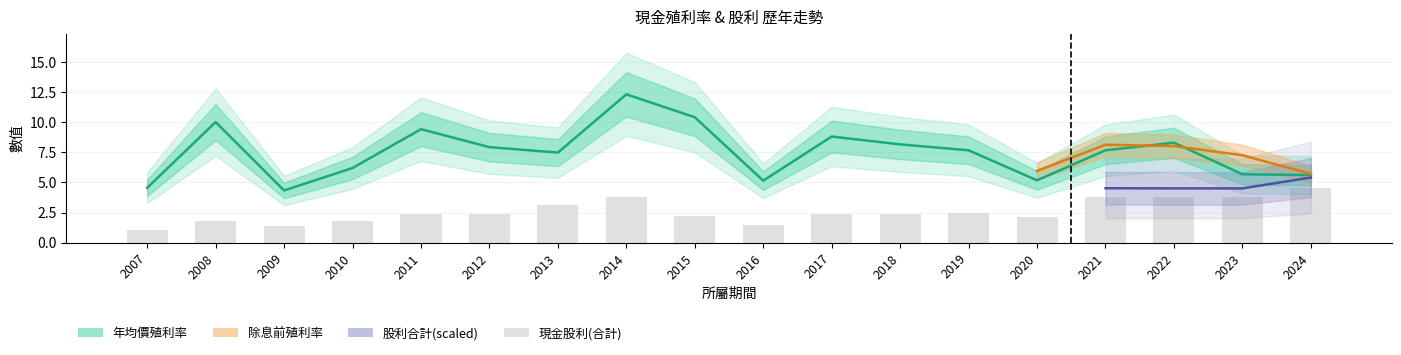

Which series has the largest total across all categories?

年均價利率